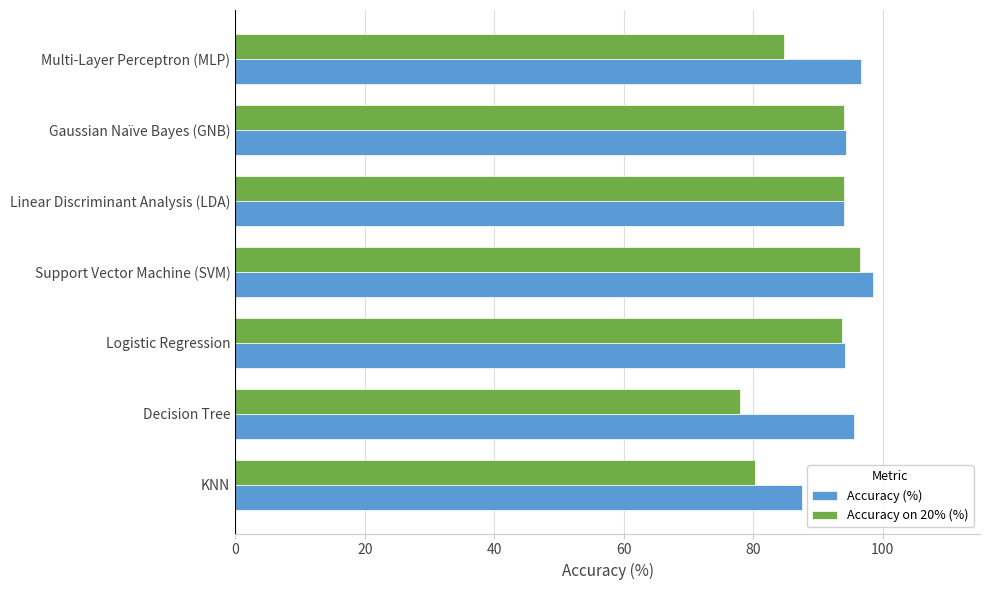

Which series has the widest spread of values?

Accuracy on 20% (%)